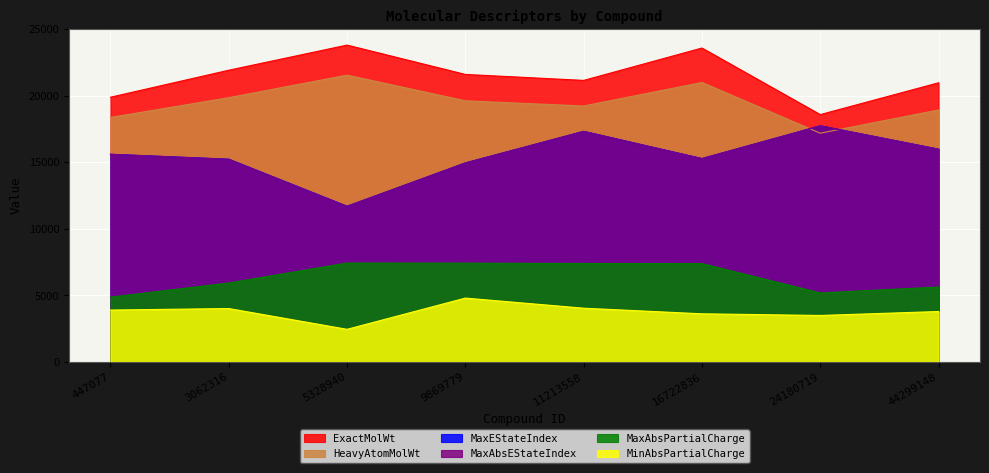

At which label does ExactMolWt reach its peak?

5328940